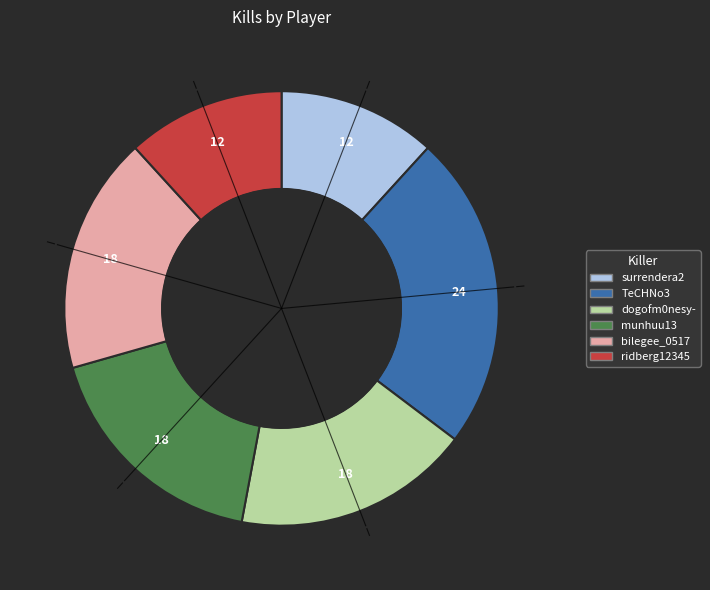

Which category has the biggest portion of the pie?

TeCHNo3